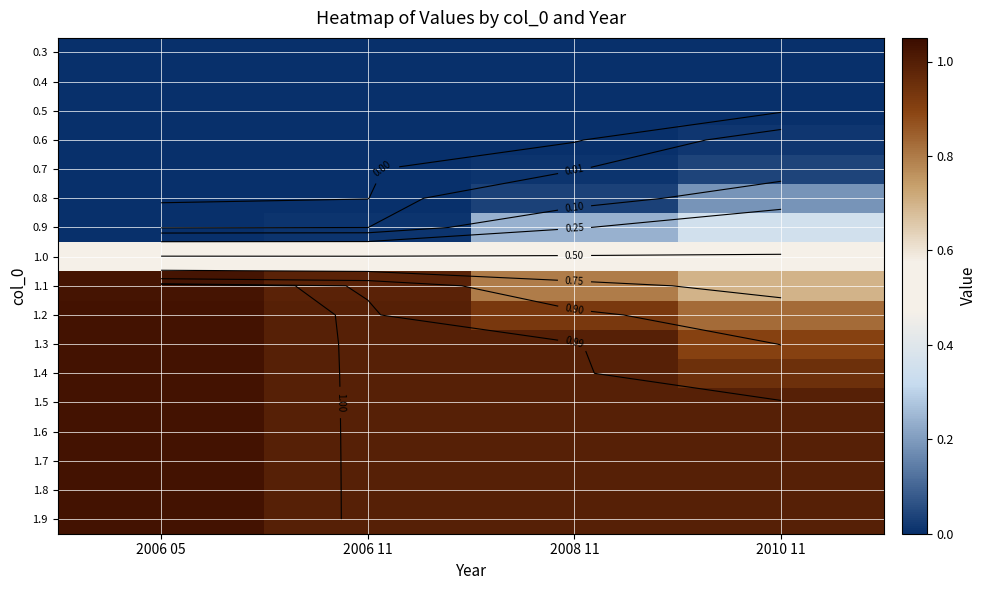

What is the sum of the 1.5 values at 2006 11 and 2008 11?

2.0